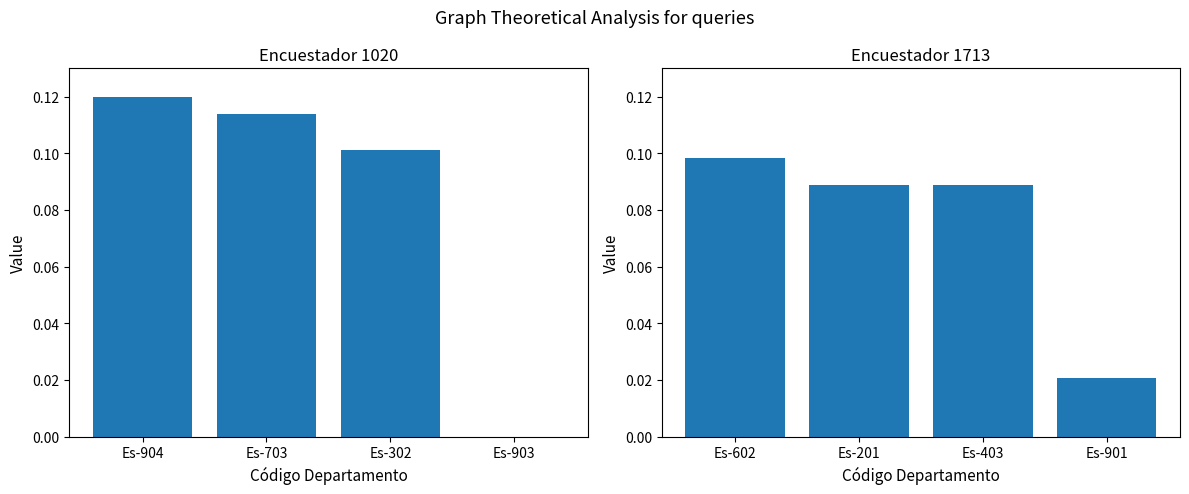

What is the difference between the maximum and minimum values in the Encuestador 1713 series?

0.1